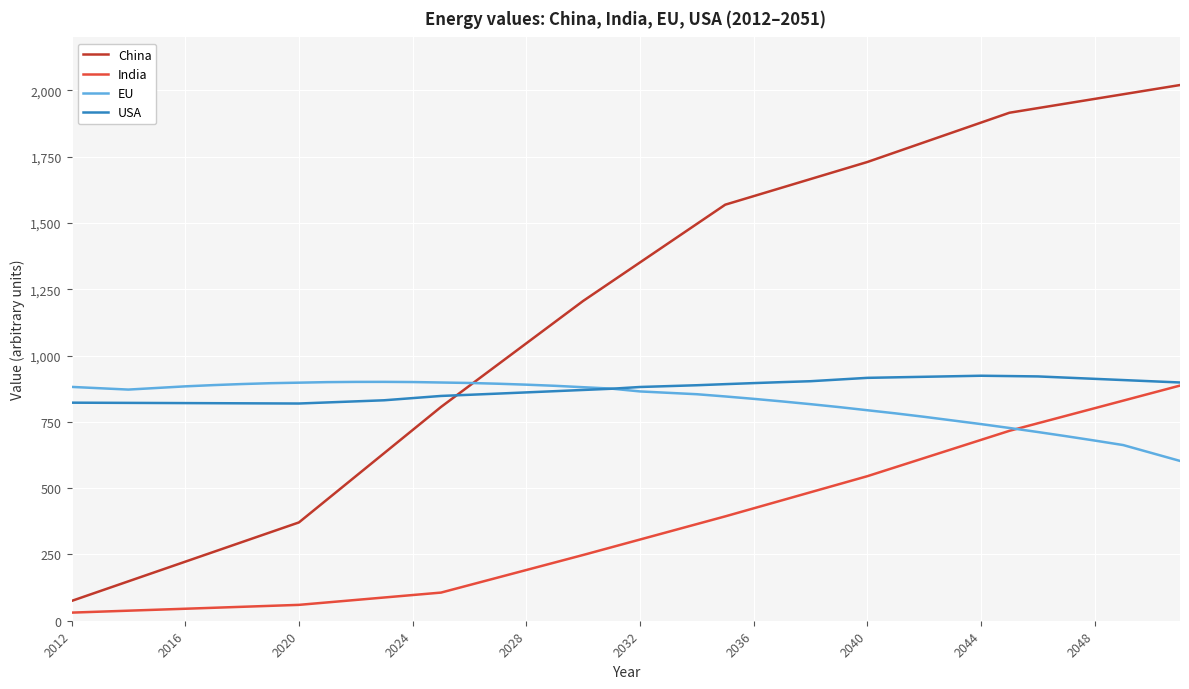

How many times do USA and China cross each other?

1